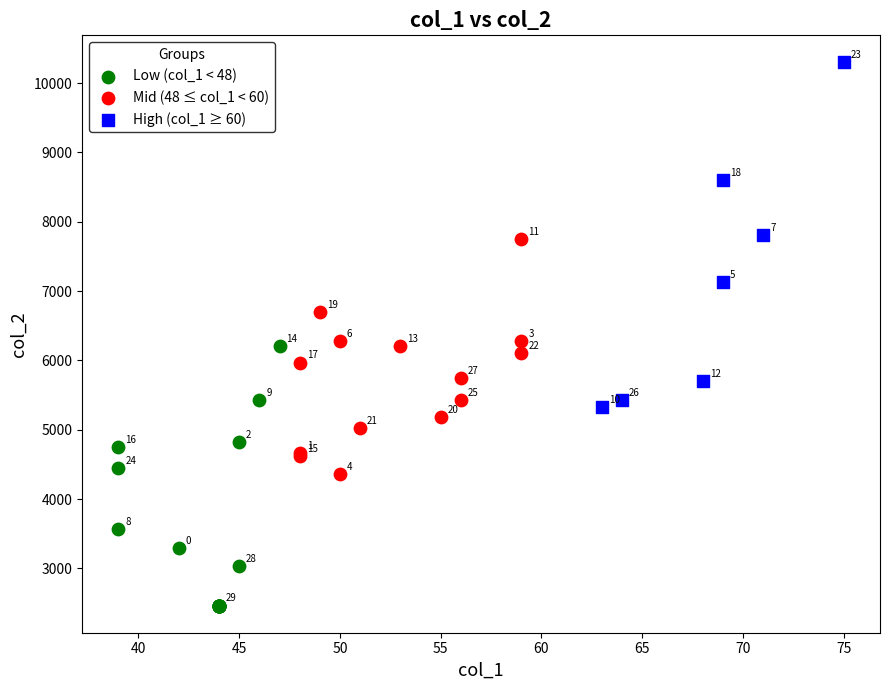

Which series reaches the minimum Y coordinate?

Low (col_1 < 48)